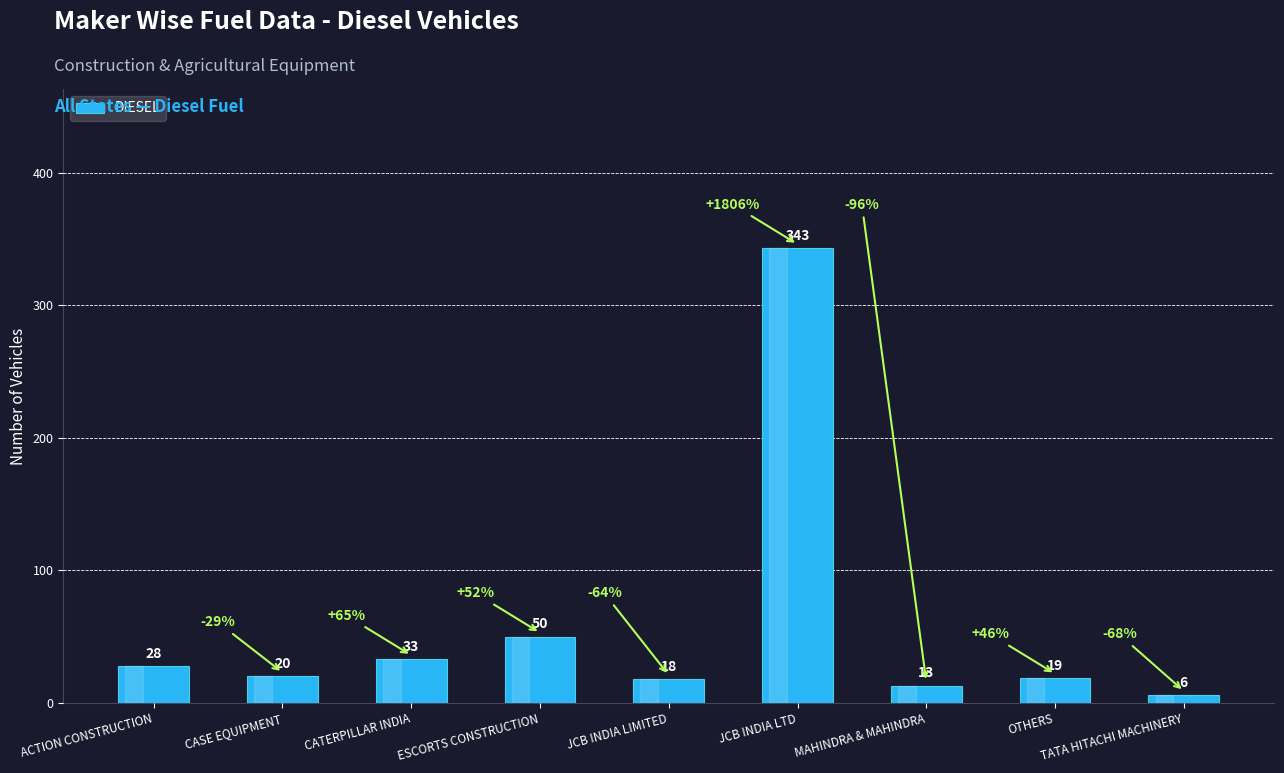

How many distinct data groups are displayed?

1